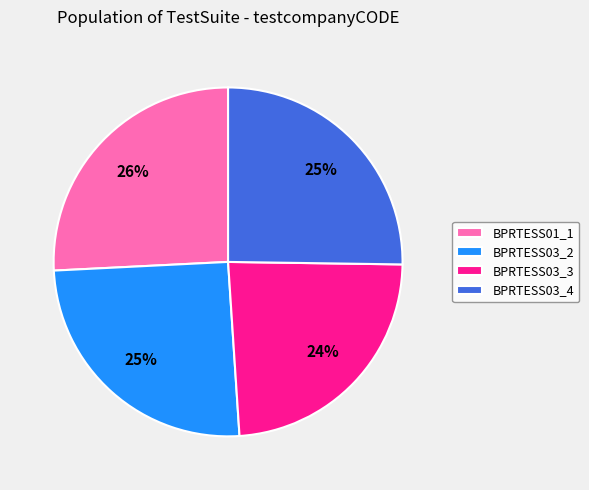

Do BPRTESS01_1 and BPRTESS03_2 together represent more than half of the pie?

Yes